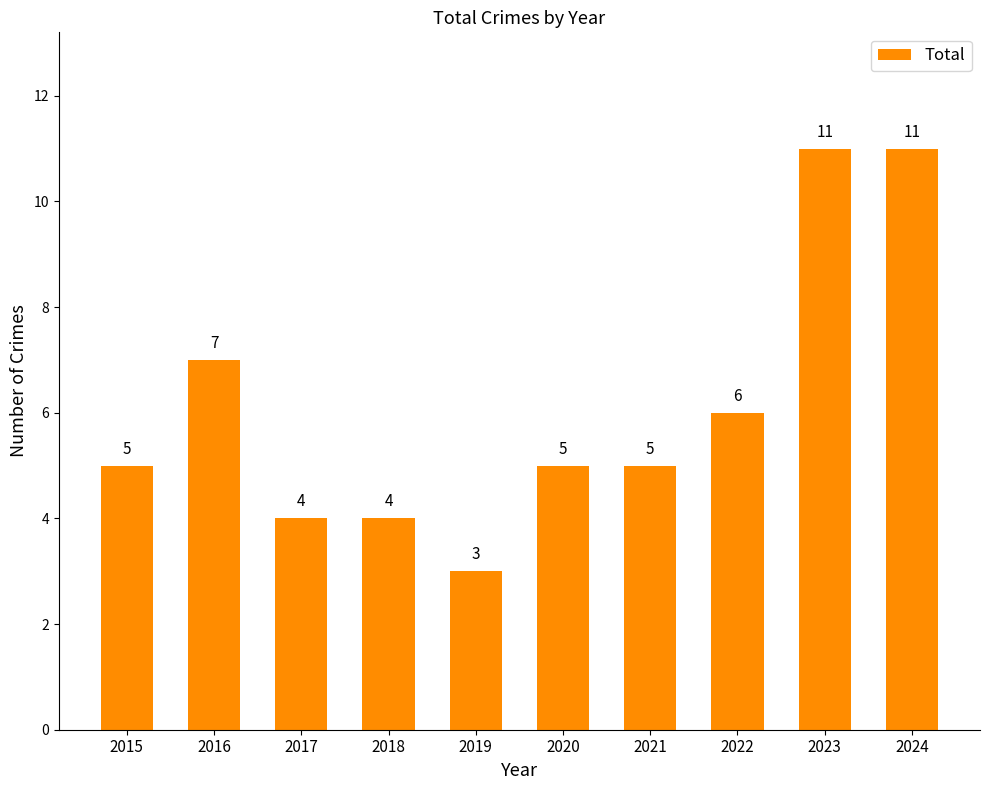

What is the value of the 9th bar from the left?

11